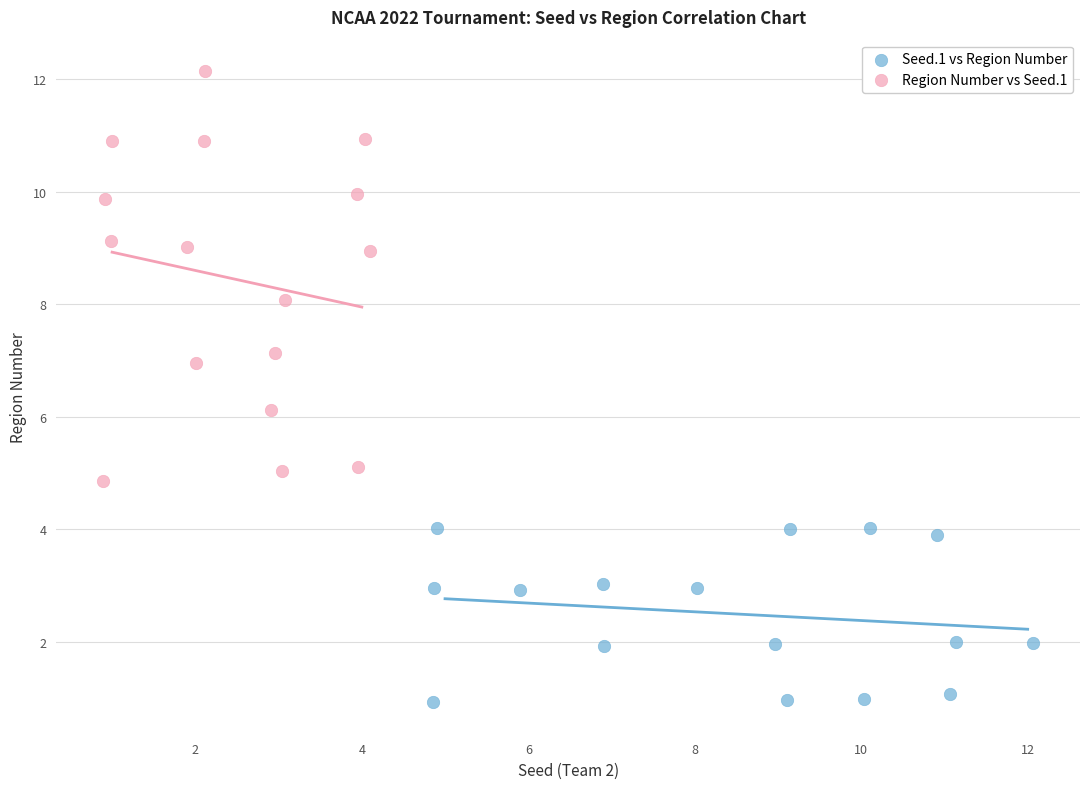

Which series has the largest Y range (max minus min)?

Region Number vs Seed.1